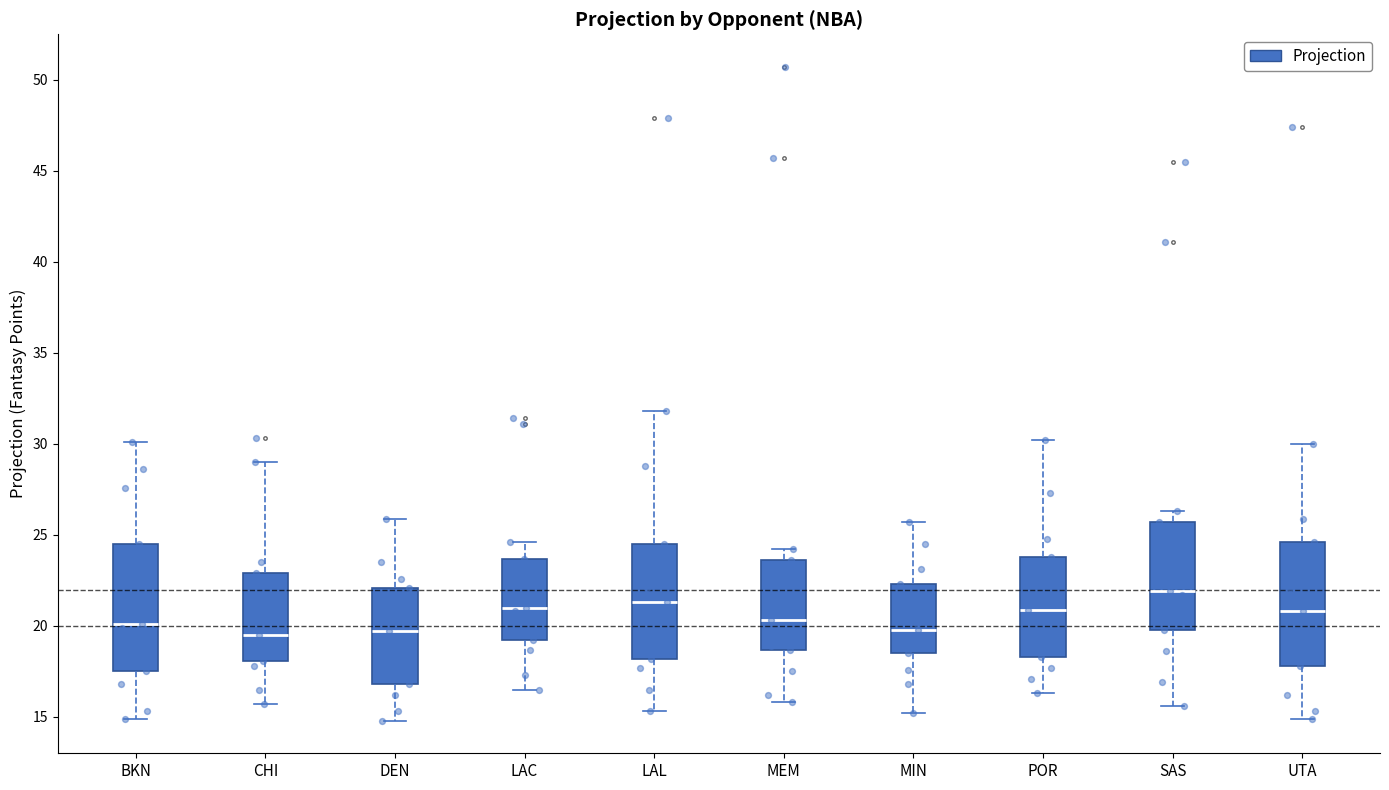

Reading left to right, transcribe this box plot: for each box, give where its median line is, the range the box spans, and where its two whiskers end, as read against the y-axis. The values are not printed on the chart, so give them approximately, as read against the axis.

BKN: median 20.0, box 17.5 to 24.5, whiskers 15.0 to 30.0
CHI: median 19.5, box 18.0 to 23.0, whiskers 15.5 to 29.0
DEN: median 19.5, box 17.0 to 22.0, whiskers 15.0 to 26.0
LAC: median 21.0, box 19.0 to 23.5, whiskers 16.5 to 24.5
LAL: median 21.5, box 18.0 to 24.5, whiskers 15.5 to 32.0
MEM: median 20.5, box 18.5 to 23.5, whiskers 16.0 to 24.0
MIN: median 20.0, box 18.5 to 22.5, whiskers 15.0 to 25.5
POR: median 21.0, box 18.5 to 24.0, whiskers 16.5 to 30.0
SAS: median 22.0, box 20.0 to 25.5, whiskers 15.5 to 26.5
UTA: median 21.0, box 18.0 to 24.5, whiskers 15.0 to 30.0